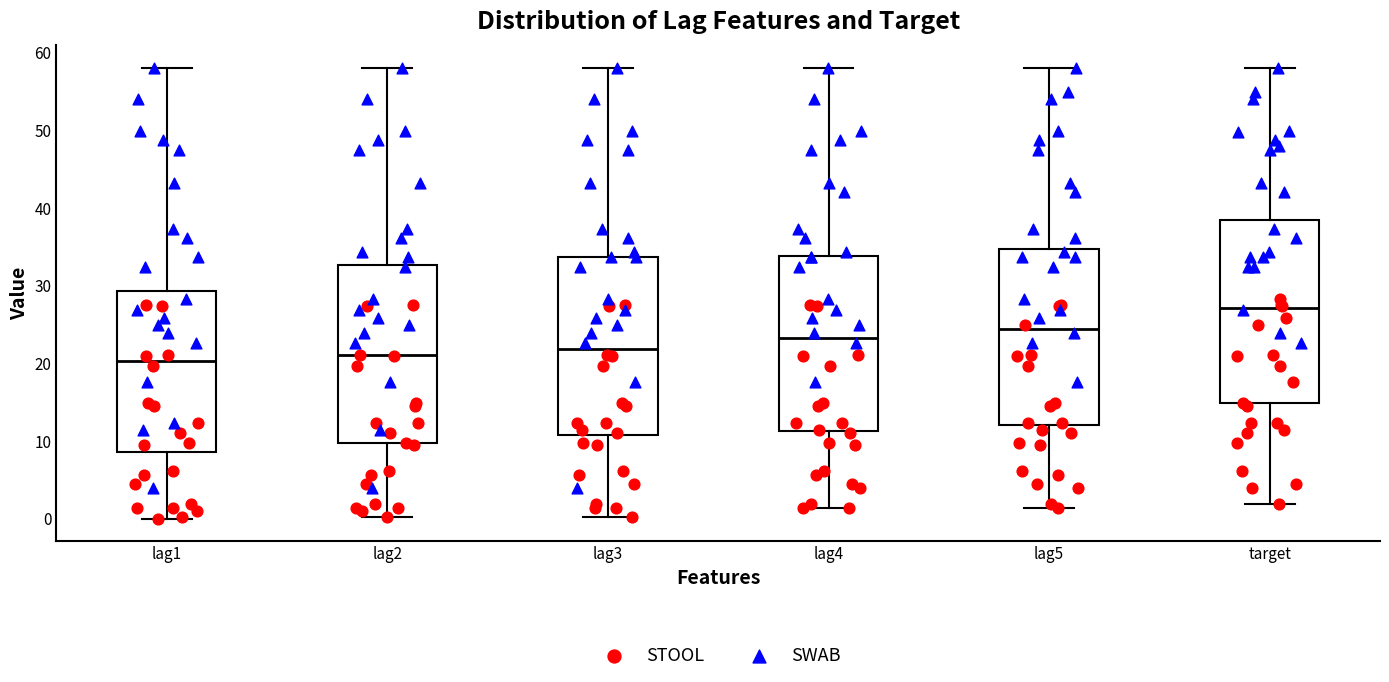

Reading left to right, read every box against the y-axis: the position of its median line, the range the box covers, and the ends of its whiskers. The values are not printed on the chart, so give them approximately, as read against the axis.

lag1: median 20, box 9 to 29, whiskers 0 to 58
lag2: median 21, box 10 to 33, whiskers 0 to 58
lag3: median 22, box 11 to 34, whiskers 0 to 58
lag4: median 23, box 11 to 34, whiskers 1 to 58
lag5: median 24, box 12 to 35, whiskers 1 to 58
target: median 27, box 15 to 38, whiskers 2 to 58